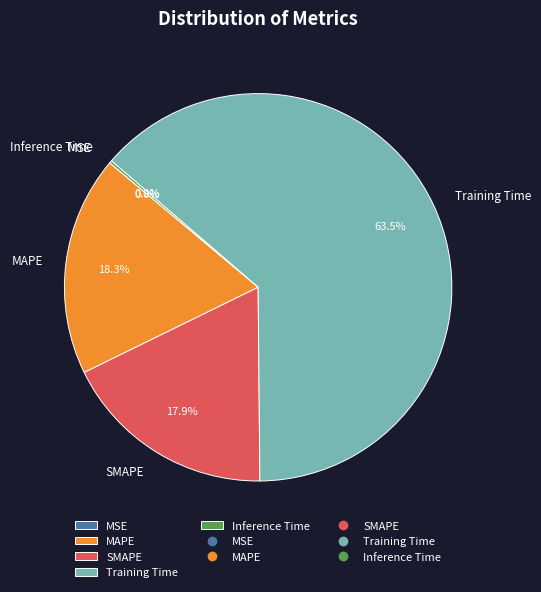

Which category has the biggest portion of the pie?

Training Time